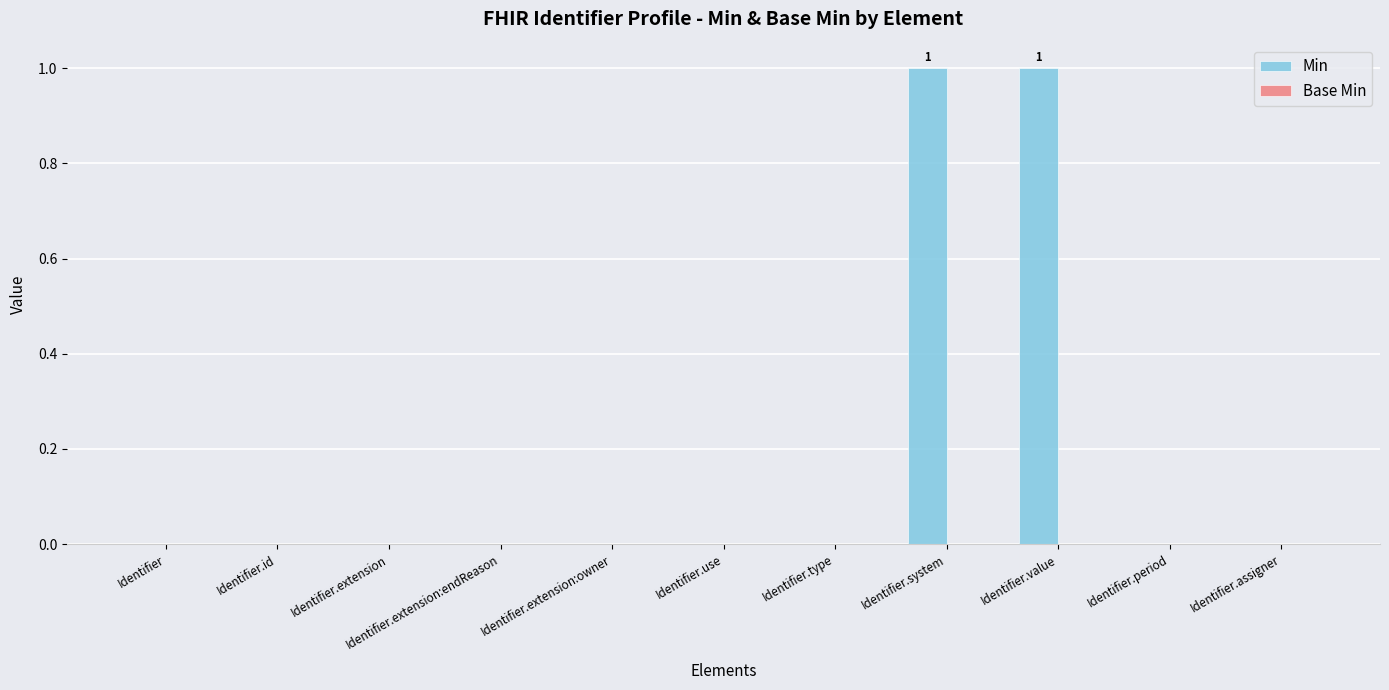

The value at Identifier.value is 1. True or false?

True